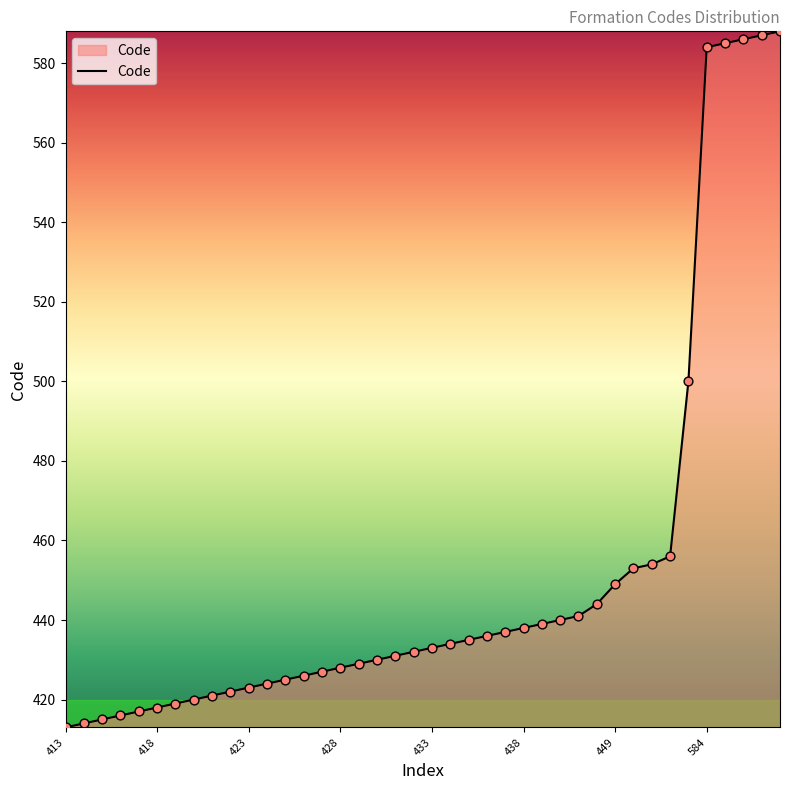

What is the maximum value shown in the chart?

588